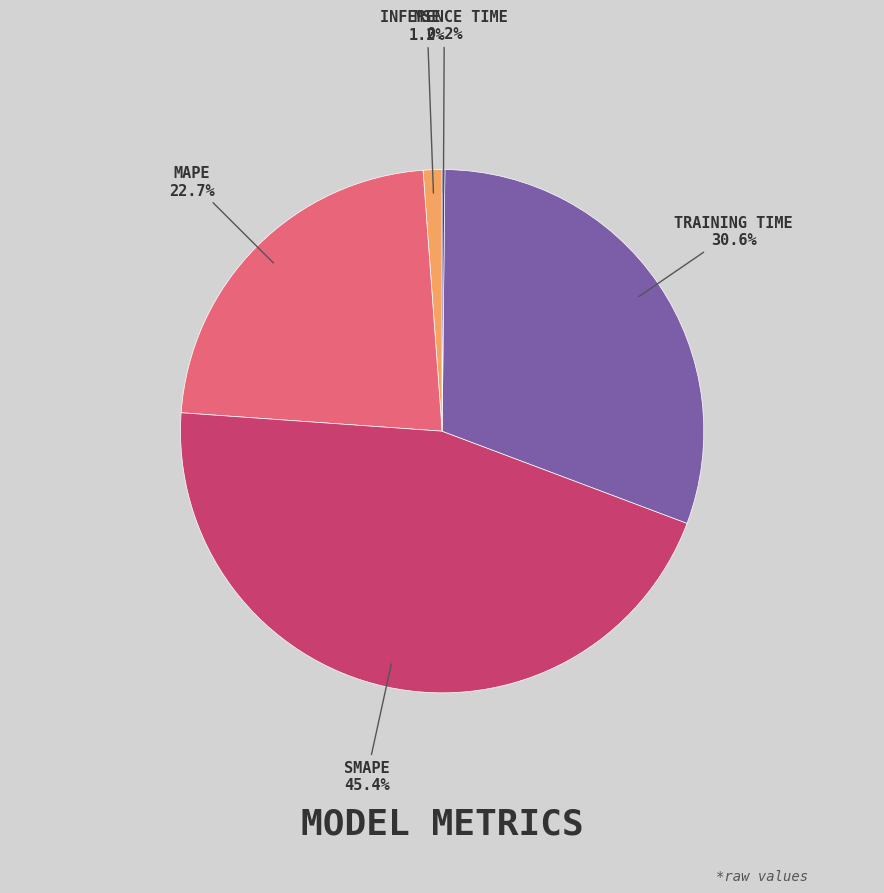

Is there any slice that represents more than half of the pie?

No